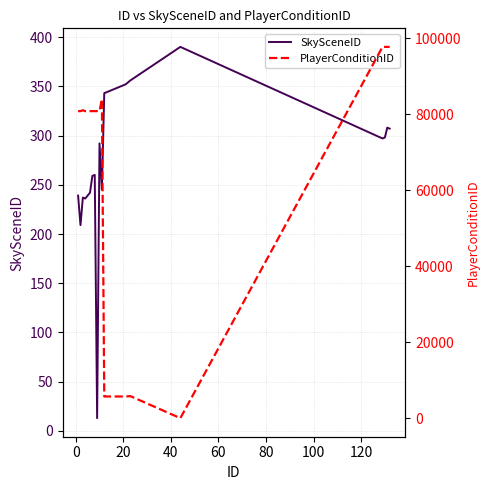

How many distinct data groups are displayed?

2